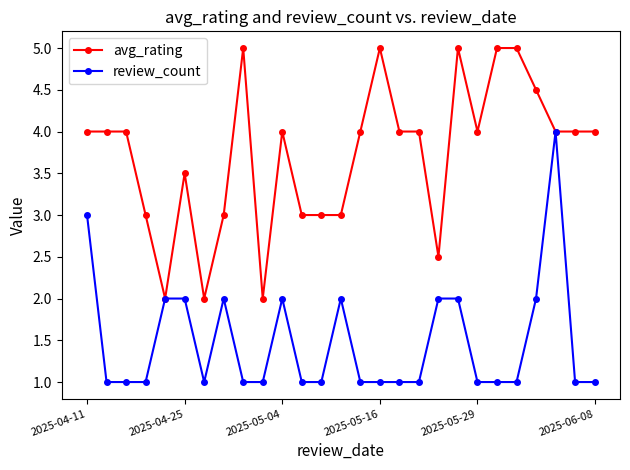

What is the maximum value for review_count?

4.0